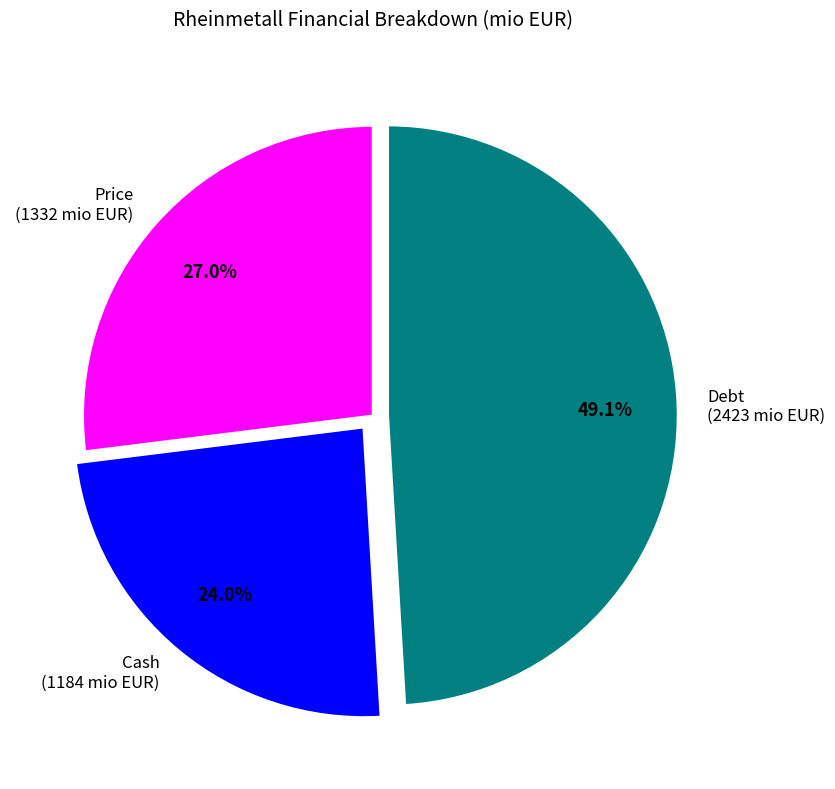

Is it true that Price is 27% of the pie?

True